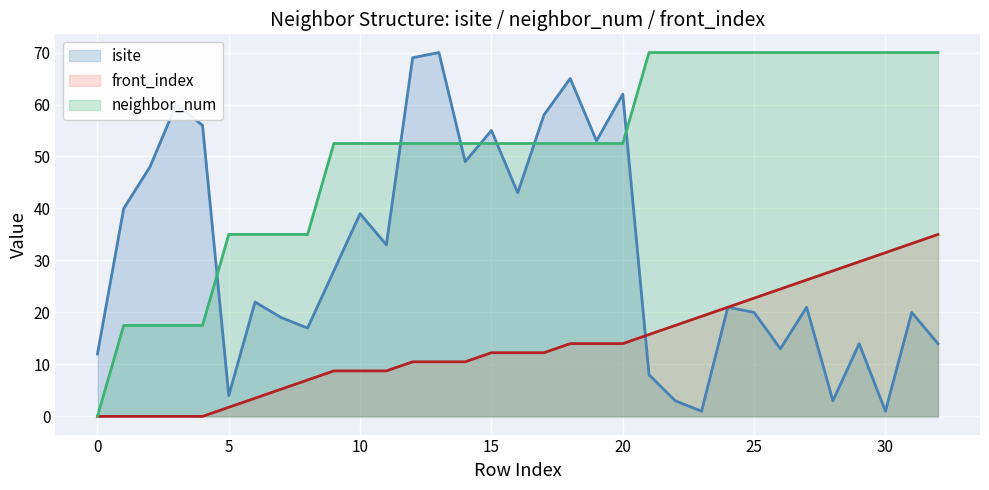

Count the neighbor_num values in the range 35 to 70.

28